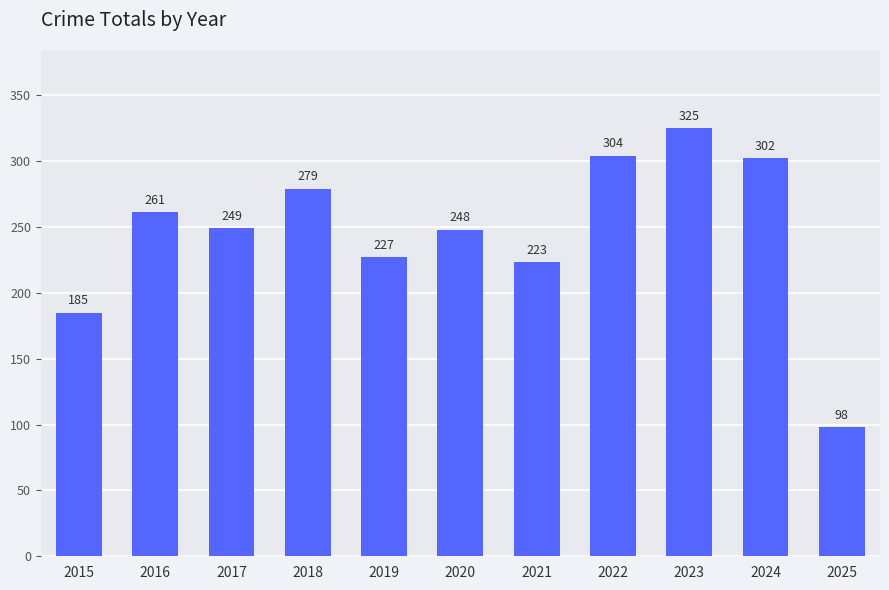

What is the greatest value displayed?

325